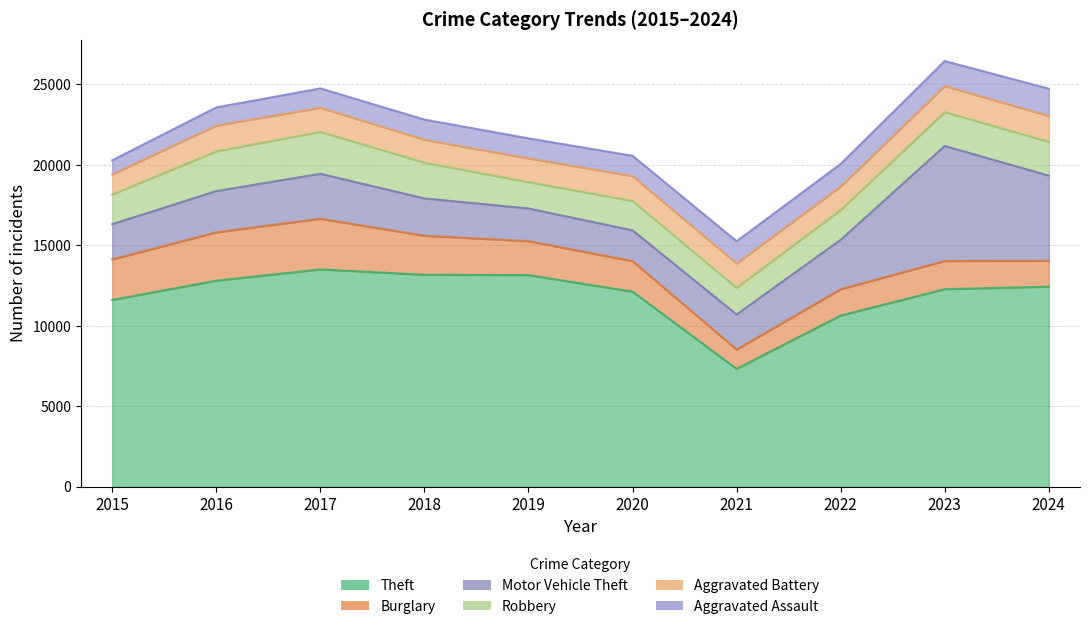

Reading left to right, what are all the values shown in this chart?

Theft: 2015=11613	2016=12812	2017=13509	2018=13179	2019=13156	2020=12131	2021=7333	2022=10644	2023=12284	2024=12438
Burglary: 2015=2515	2016=3003	2017=3148	2018=2422	2019=2111	2020=1894	2021=1202	2022=1635	2023=1751	2024=1608
Motor Vehicle Theft: 2015=2192	2016=2561	2017=2794	2018=2318	2019=2029	2020=1911	2021=2175	2022=3071	2023=7142	2024=5289
Robbery: 2015=1839	2016=2467	2017=2601	2018=2223	2019=1636	2020=1827	2021=1657	2022=1851	2023=2103	2024=2101
Aggravated Battery: 2015=1256	2016=1604	2017=1498	2018=1425	2019=1476	2020=1545	2021=1514	2022=1461	2023=1621	2024=1606
Aggravated Assault: 2015=874	2016=1126	2017=1203	2018=1252	2019=1244	2020=1260	2021=1380	2022=1403	2023=1552	2024=1694